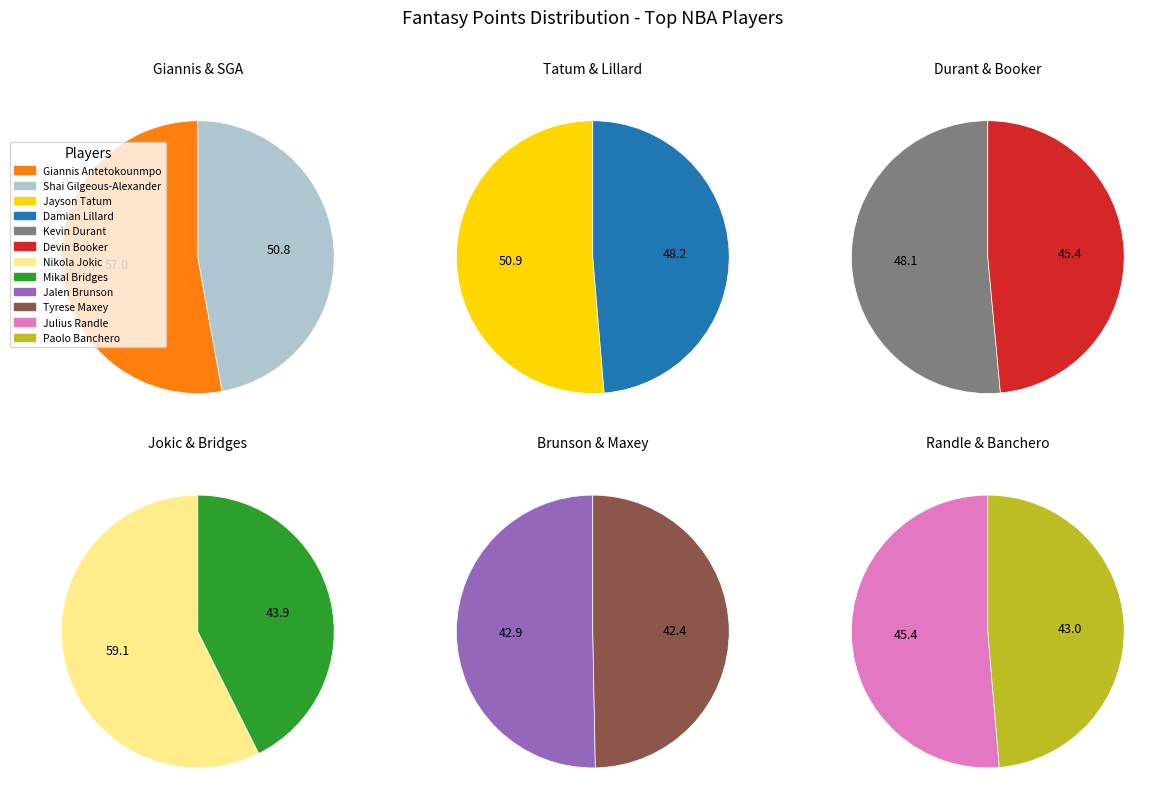

How many slices are in this pie chart?

12